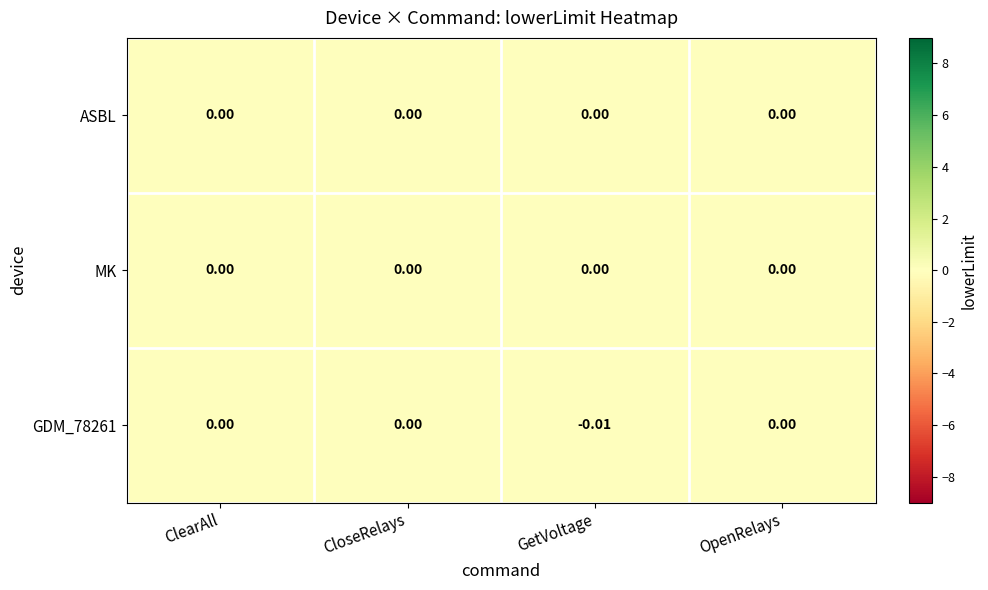

At which category does the chart reach its minimum across all series?

GetVoltage